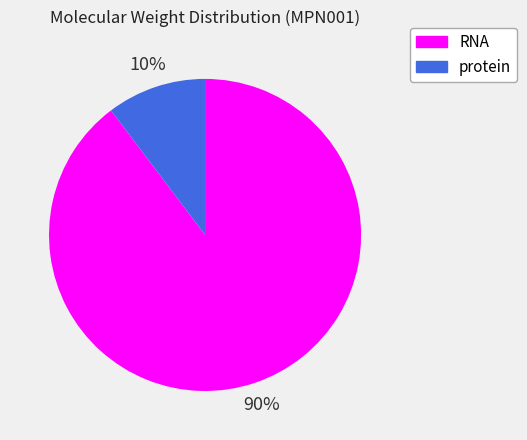

To the nearest percent, what is the combined percentage of protein and RNA?

100%